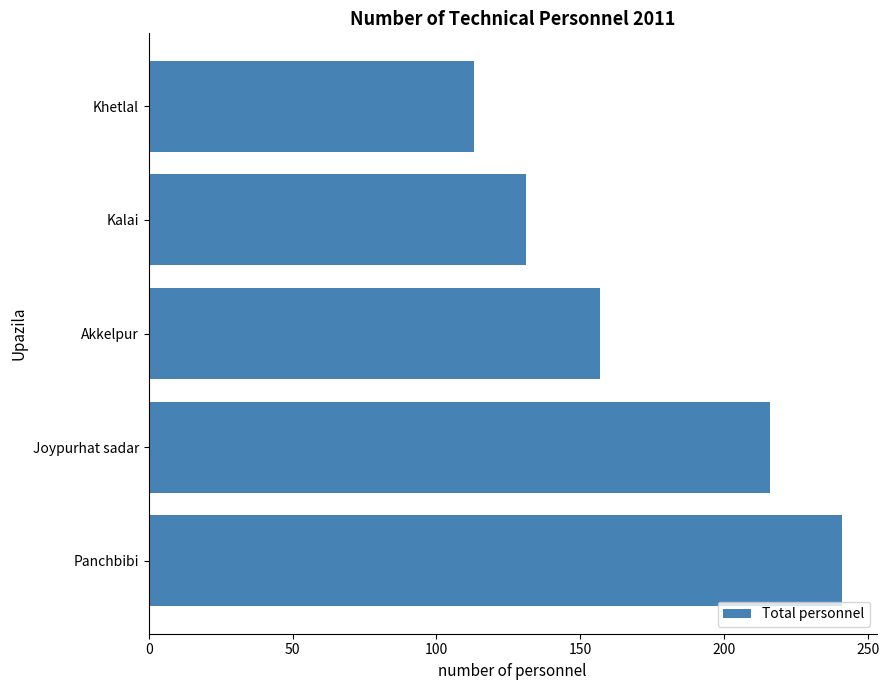

List the labels in order of value, largest first.

Panchbibi, Joypurhat sadar, Akkelpur, Kalai, Khetlal